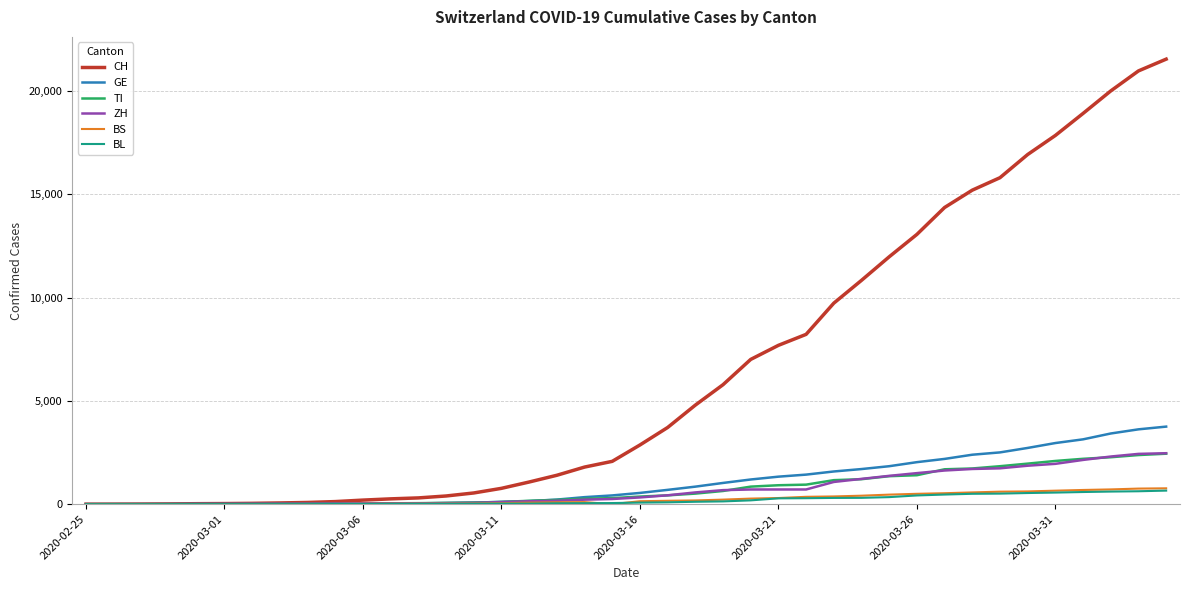

Does the chart have visible grid lines?

Yes